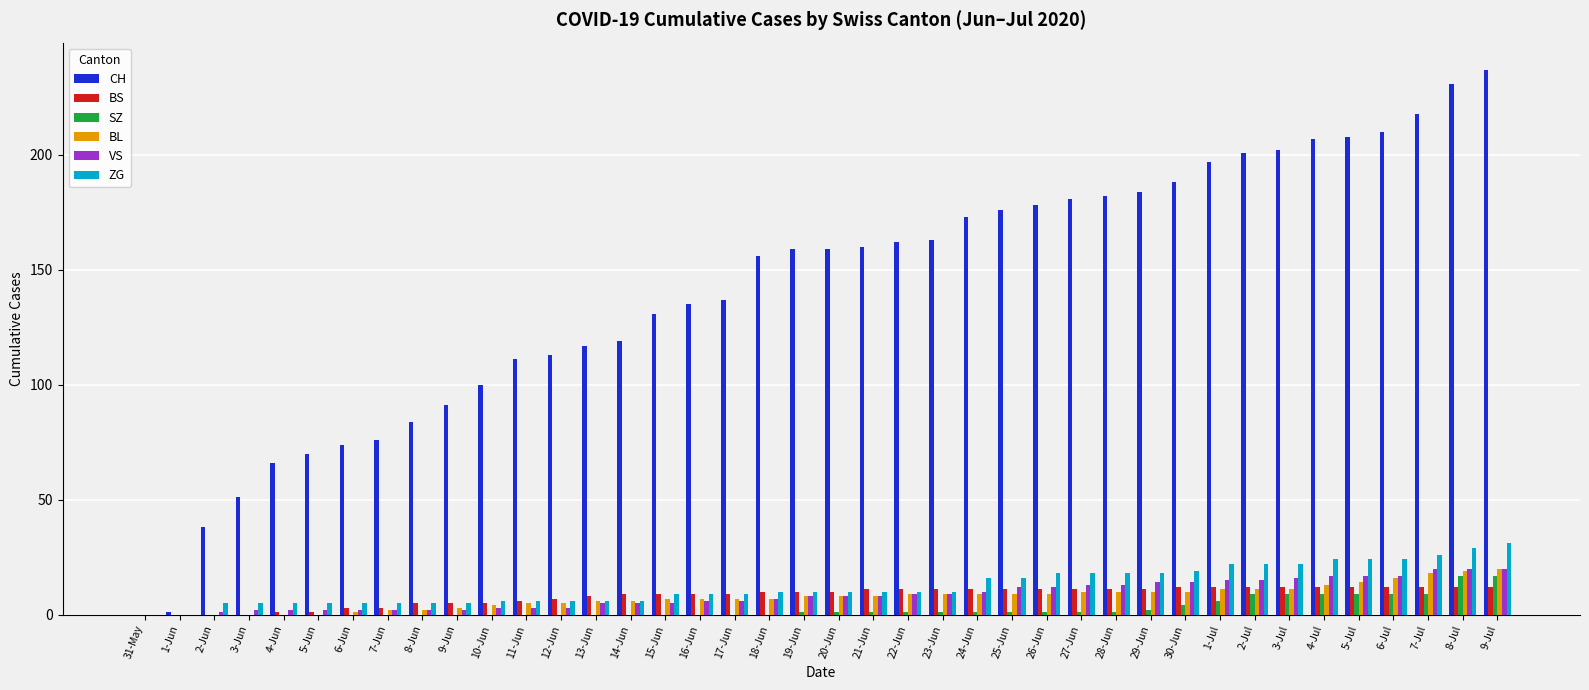

Count the number of data series in this chart.

6